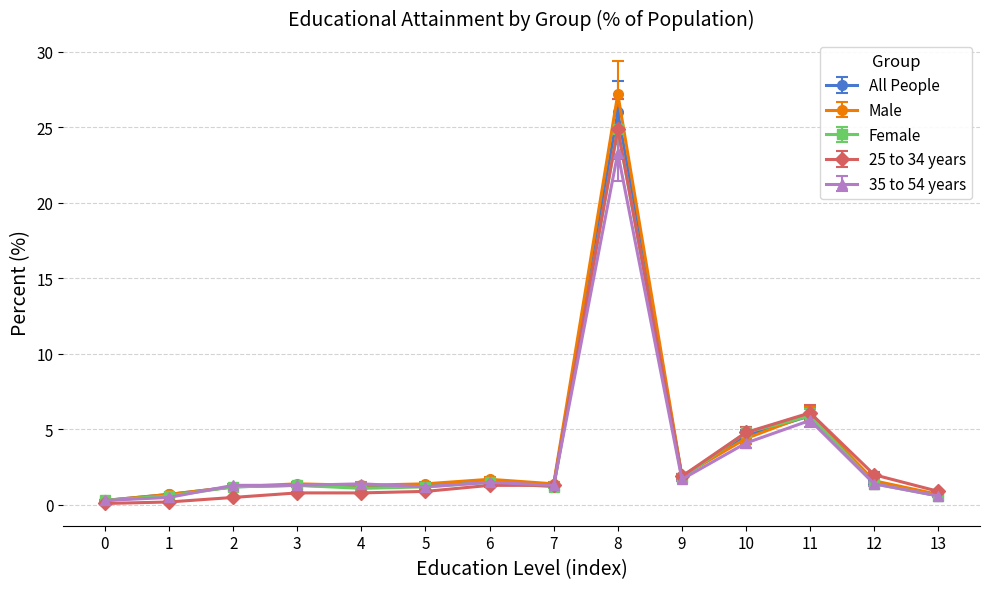

True or false: 25 to 34 years has more than 0 points higher than both neighbors.

True